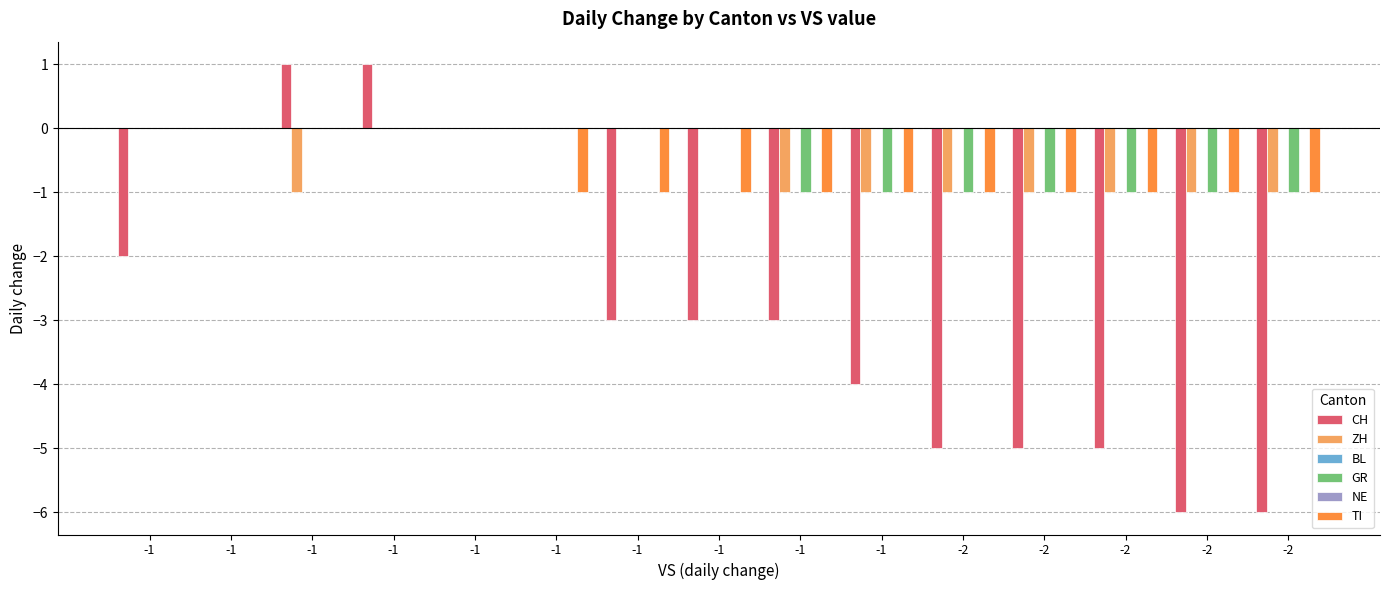

The ZH series shows -1 at -1. True or false?

True